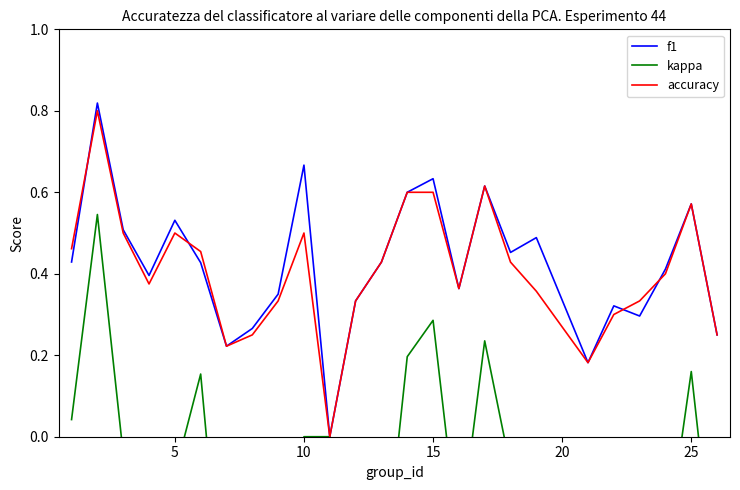

The f1 series shows 0.1 at 25. True or false?

False